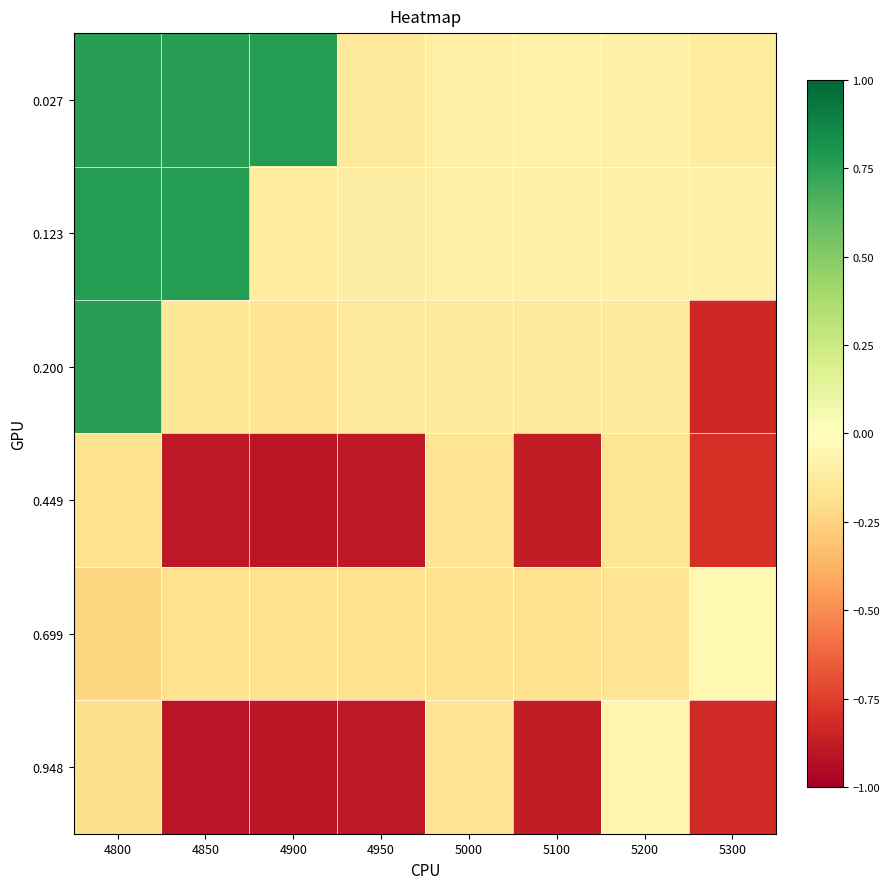

List the series in order of their peak value, highest first.

0.123, 0.027, 0.200, 0.699, 0.948, 0.449